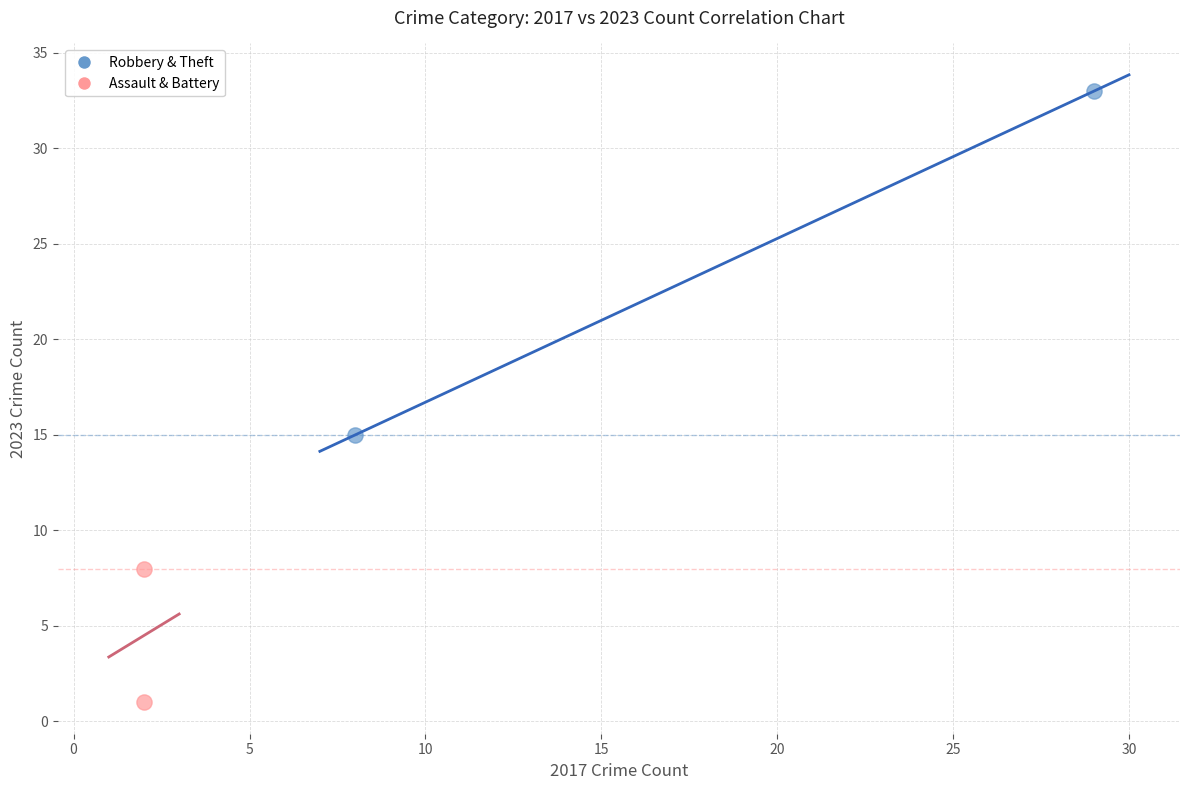

Which series contains the highest Y value?

Robbery & Theft